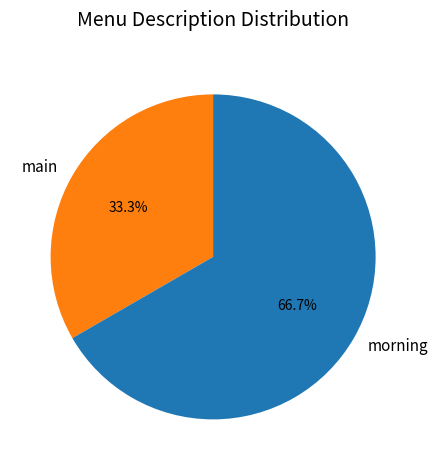

Rank the categories by value from highest to lowest.

morning, main